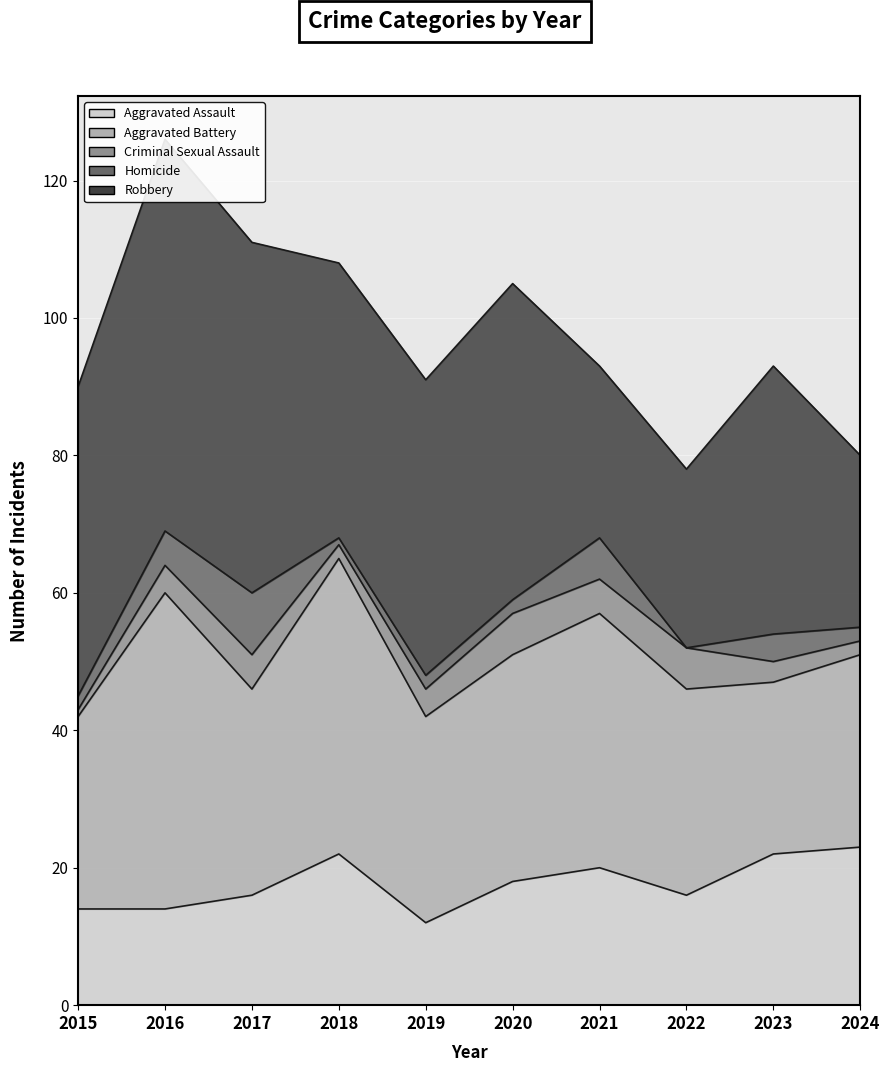

In Criminal Sexual Assault, how many points are higher than both neighbors (excluding endpoints)?

3